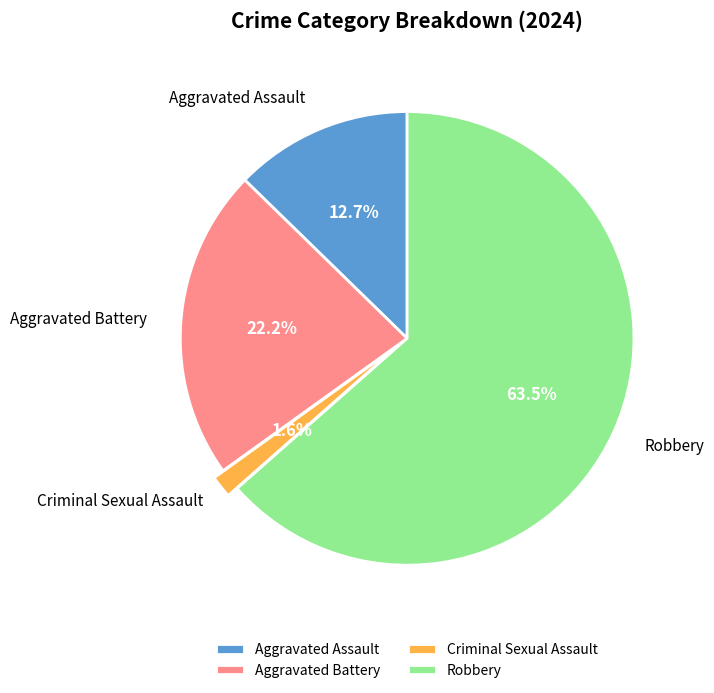

What percentage is NOT represented by Criminal Sexual Assault?

98.4%